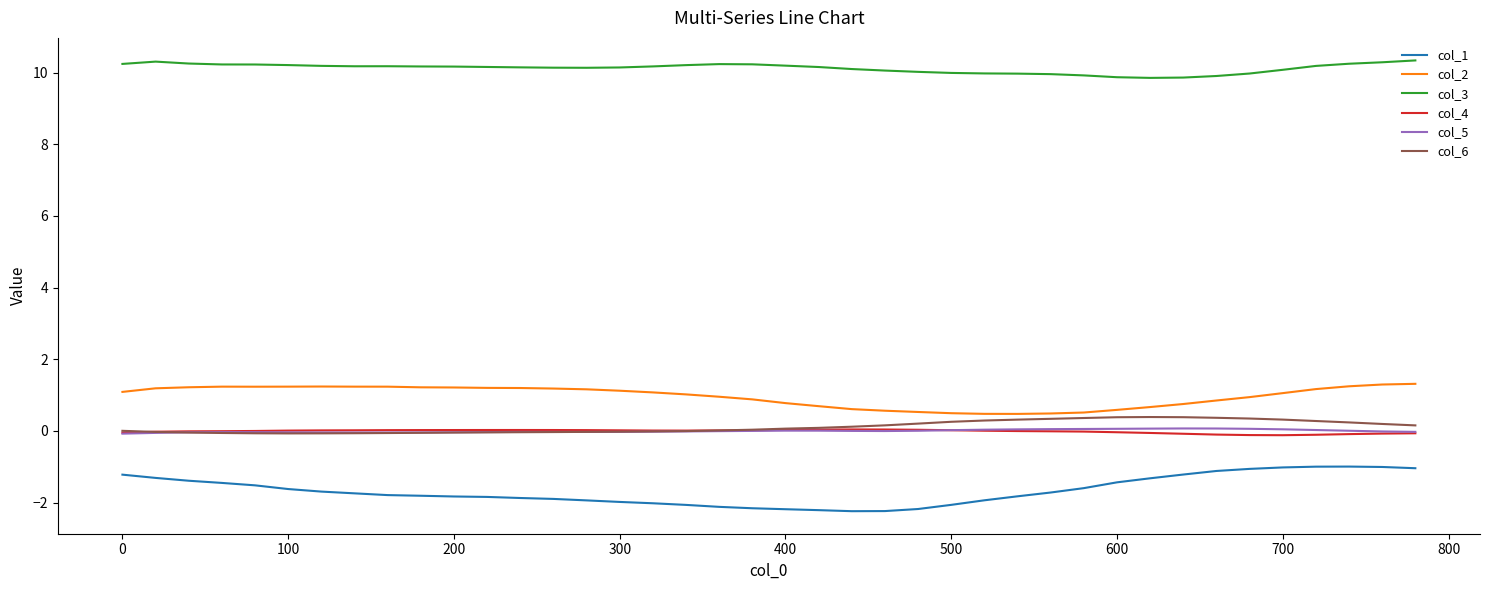

Count the number of categories in the chart.

40